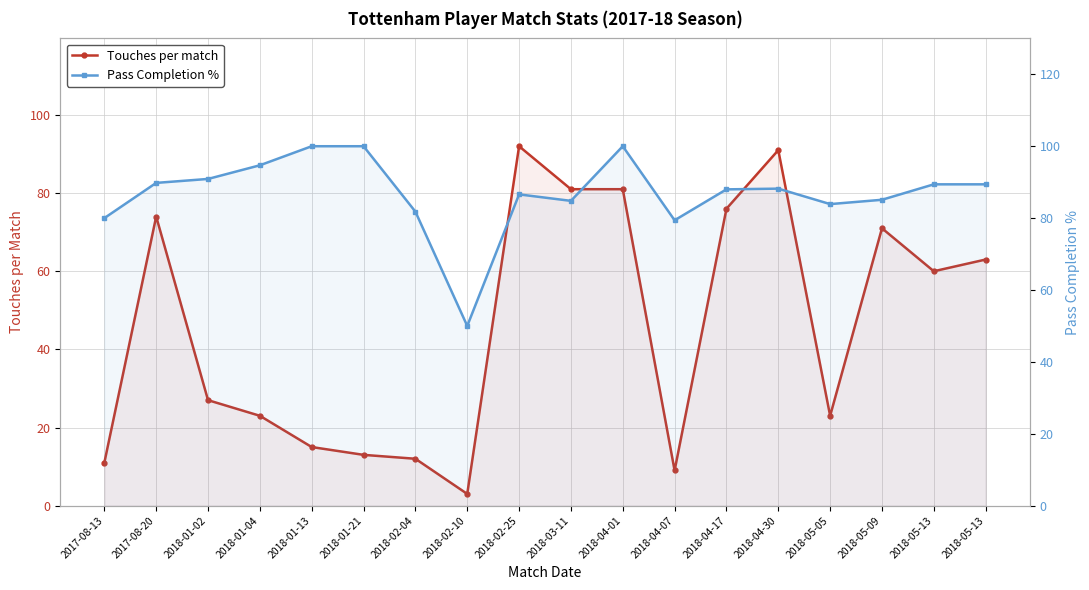

The value of Touches per match at 2018-05-13 is 63.0. True or false?

True